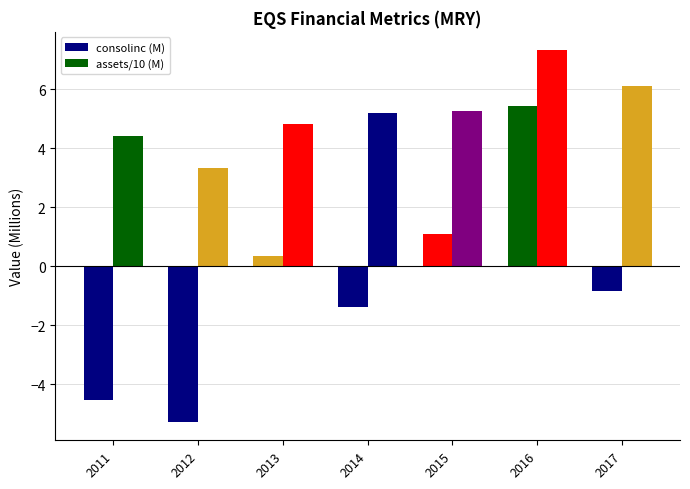

What is the value of the assets/10 (M) bar at the 7th from the left?

6.1